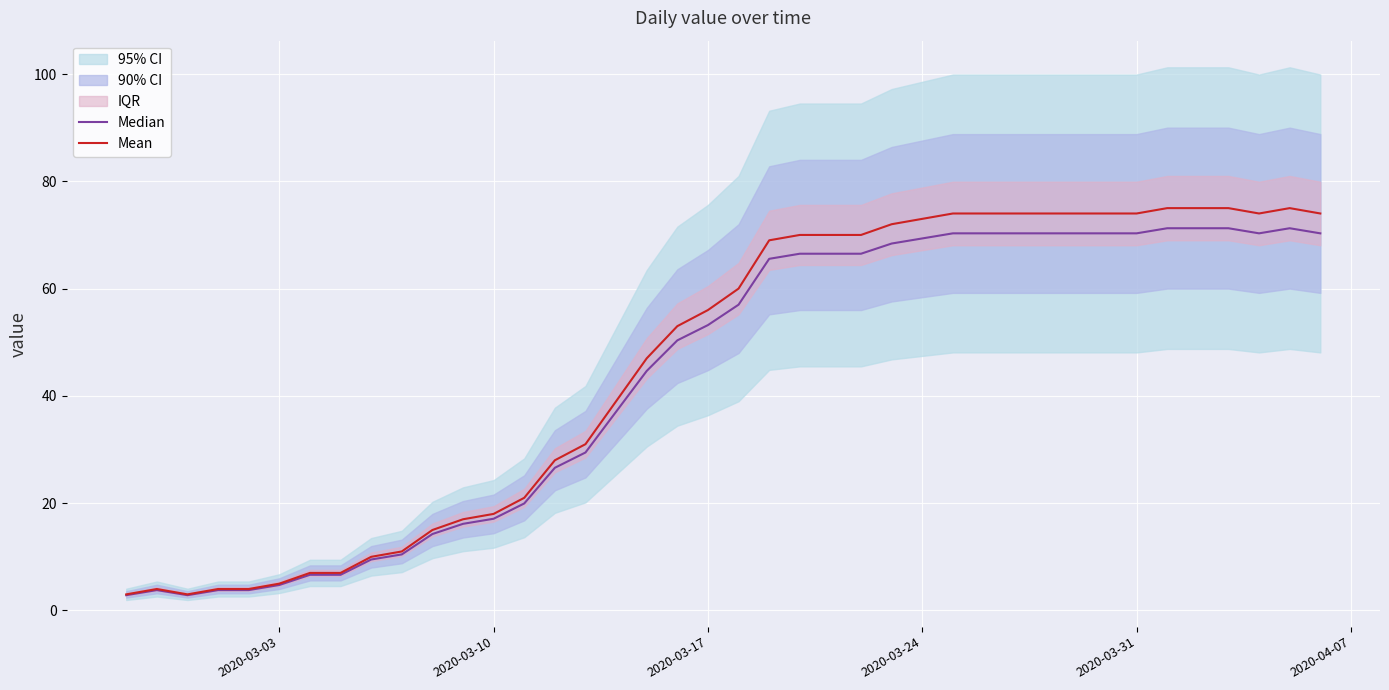

What is the average value of the Mean series?

45.8